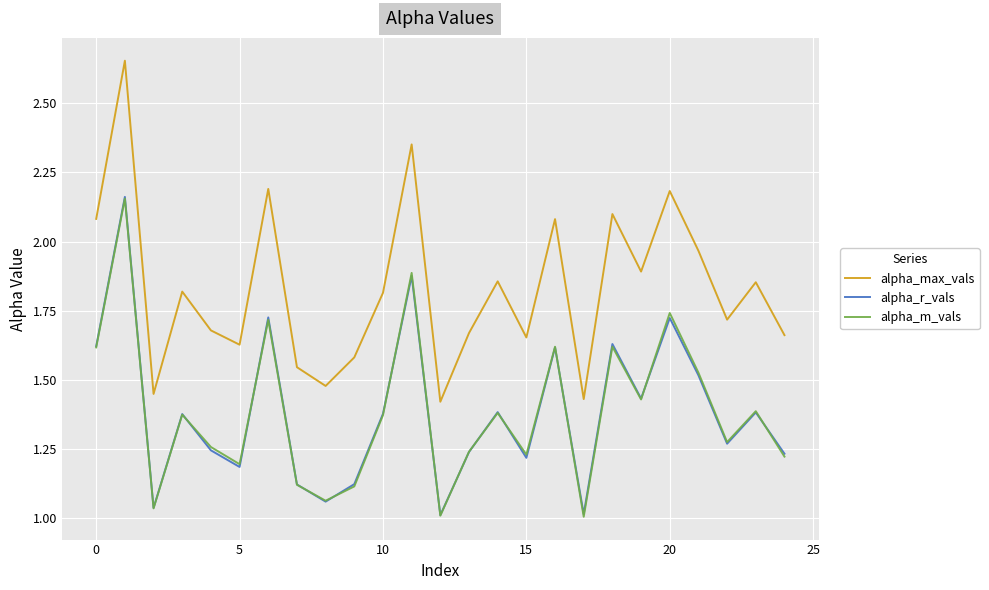

True or false: alpha_max_vals and alpha_r_vals cross at least once.

False